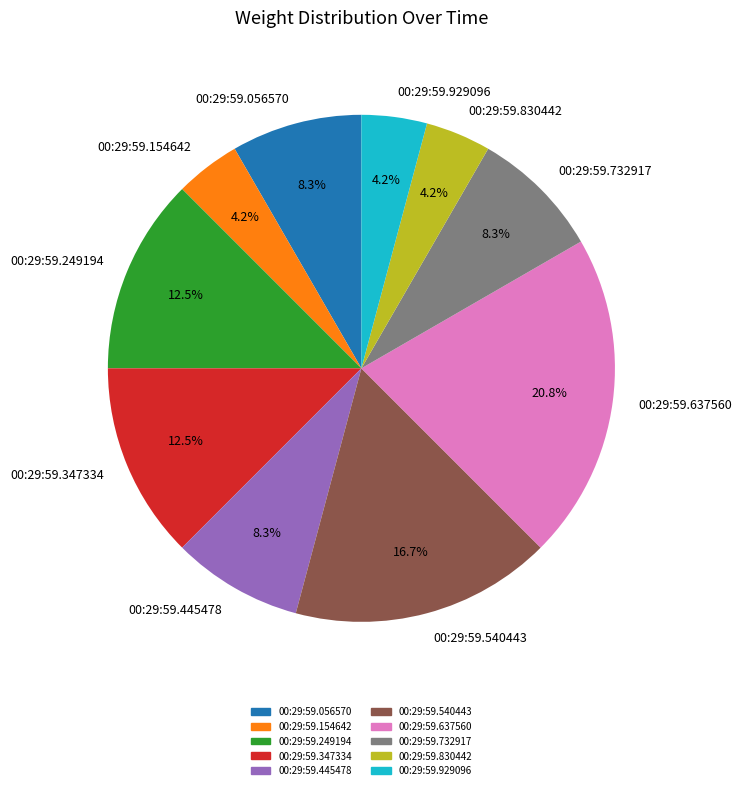

To the nearest percent, what percentage of the pie is 00:29:59.732917?

8%